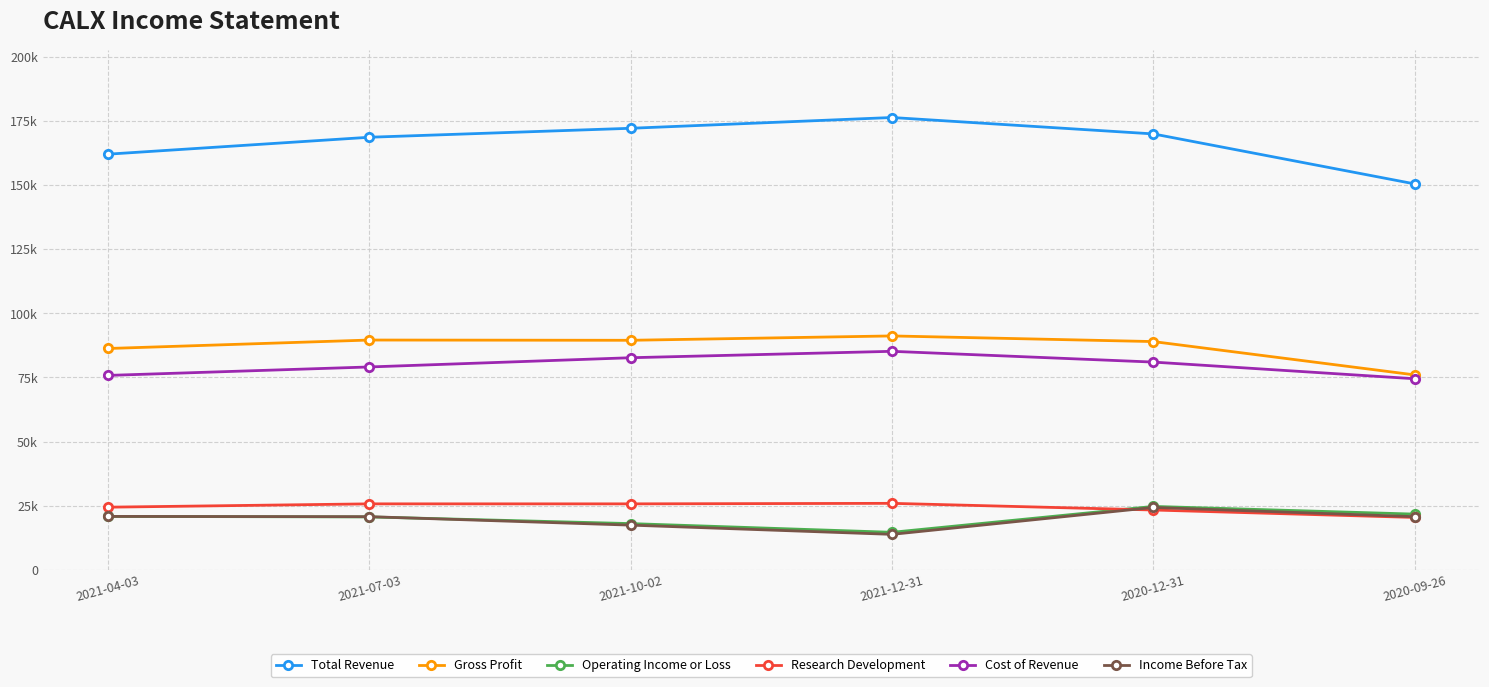

How many interior local peaks does the Operating Income or Loss series have?

1